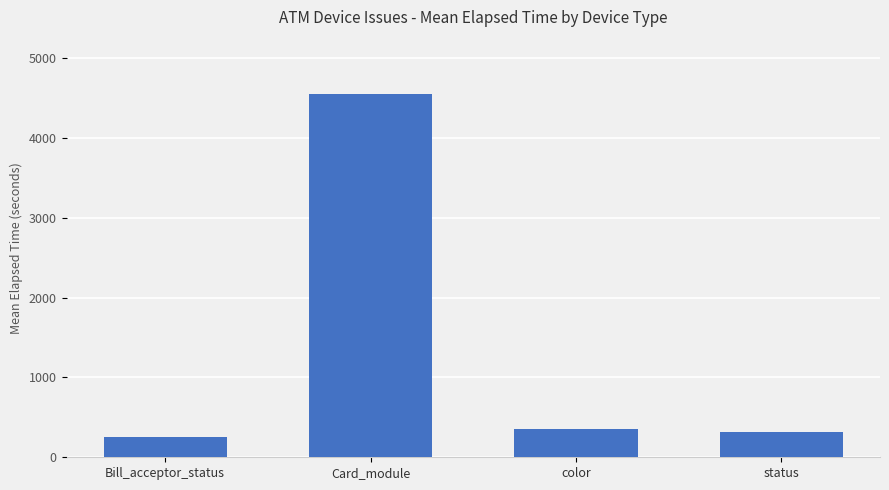

What is the label of the 3rd bar from the left?

color